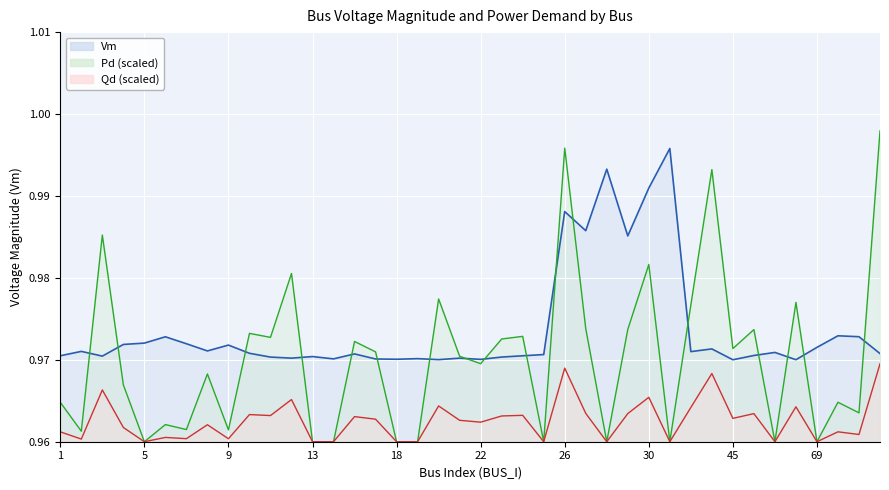

What are all the series names shown in the legend?

Vm, Pd, Qd